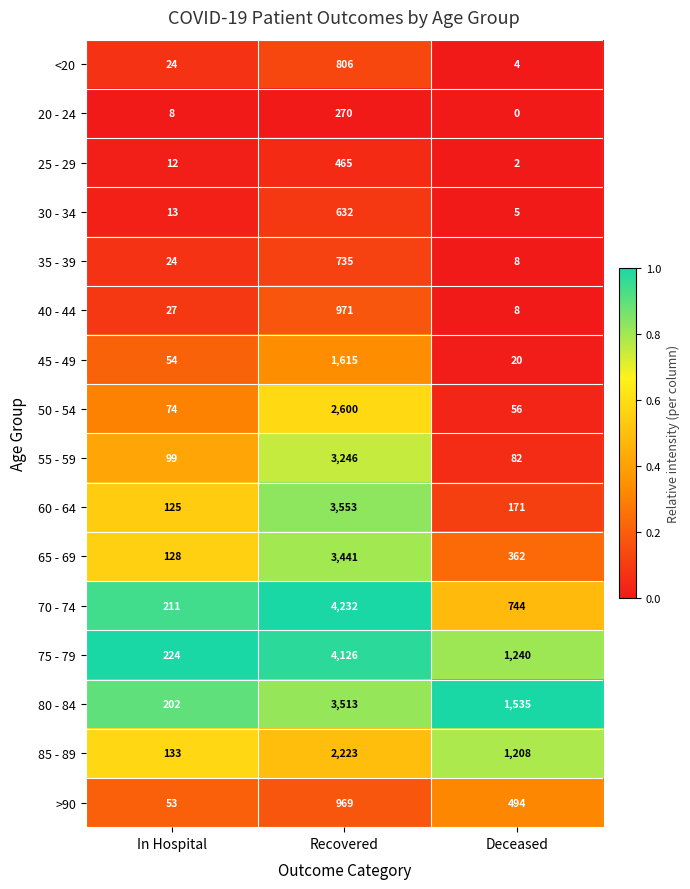

Which series has the largest range (max minus min)?

70 - 74